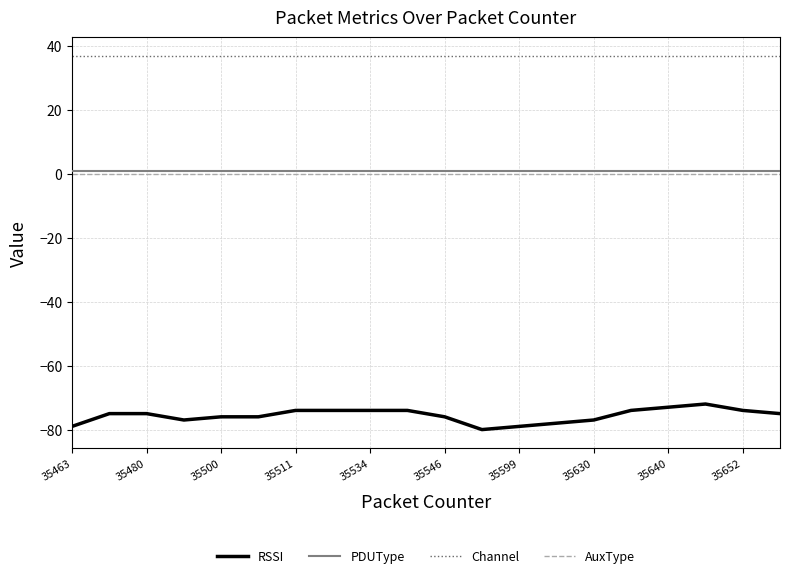

Is this an area chart (filled region under the line)?

No